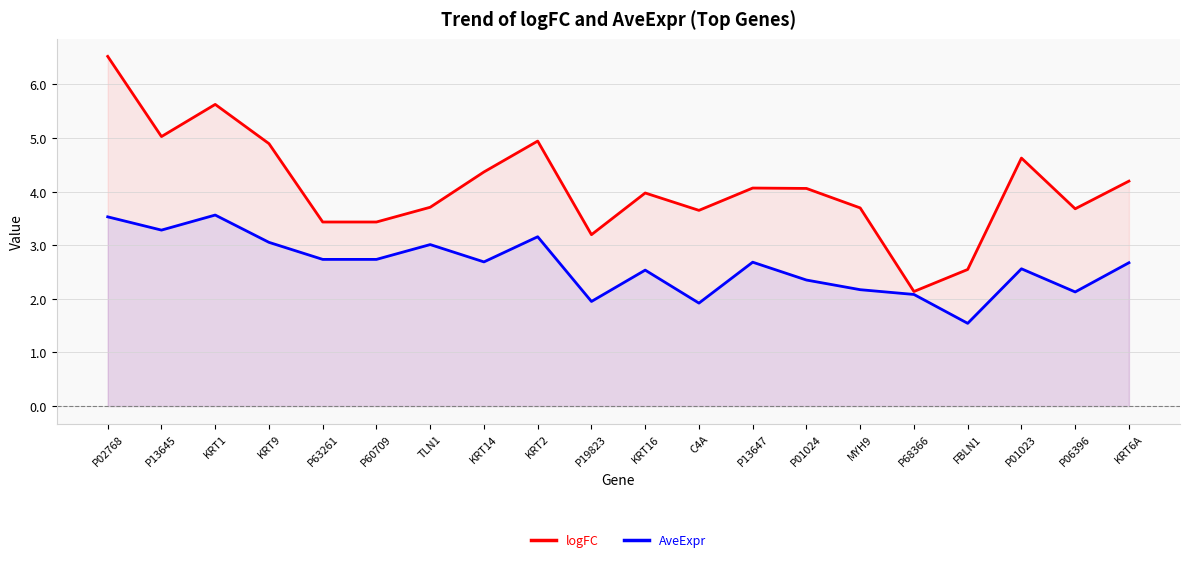

What is the minimum value for AveExpr?

1.5